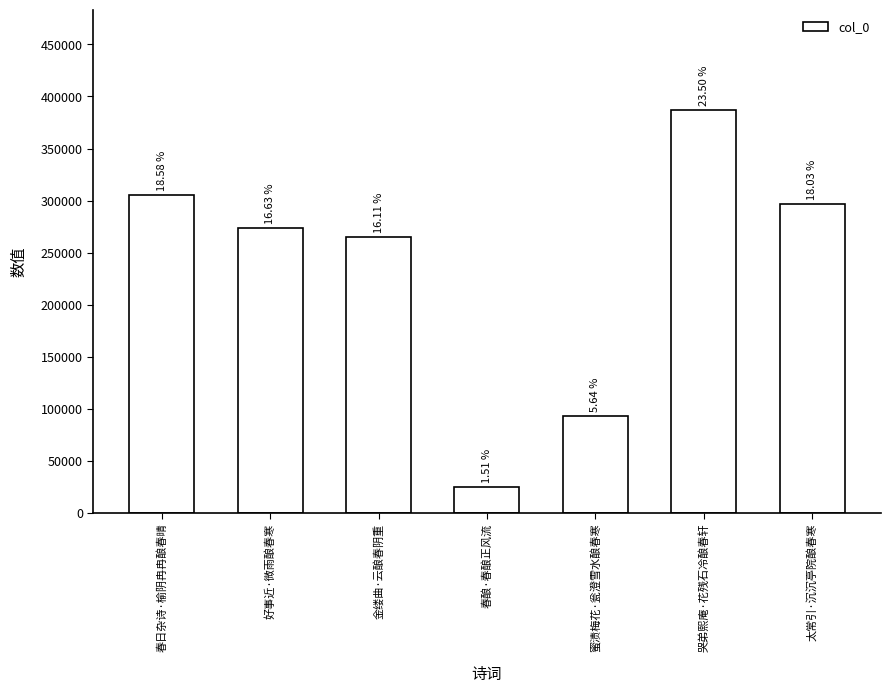

What is the greatest value displayed?

386609